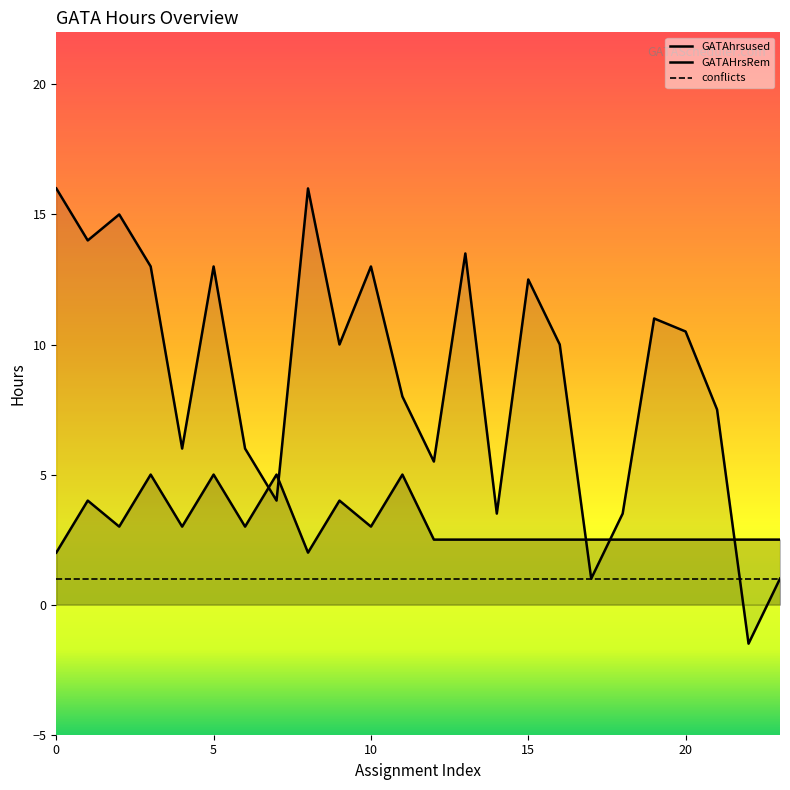

Is the value of GATAHrsRem at 9 greater than the value of GATAhrsused at 7?

Yes